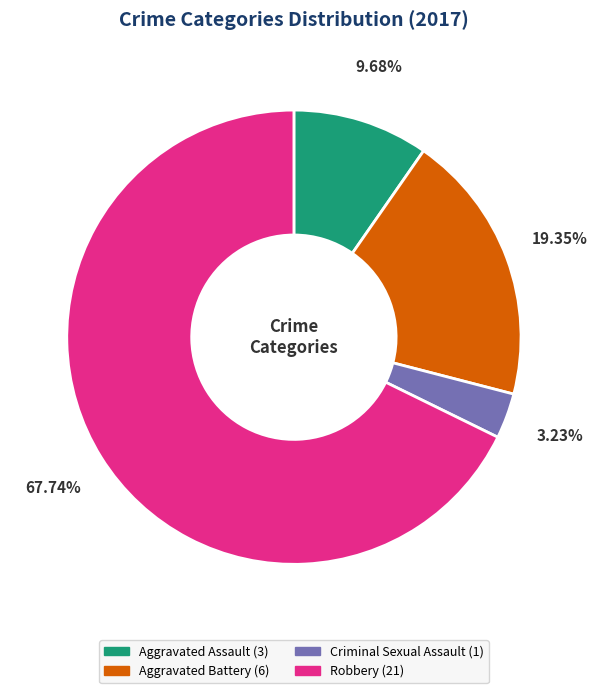

How many segments does this pie chart have?

4